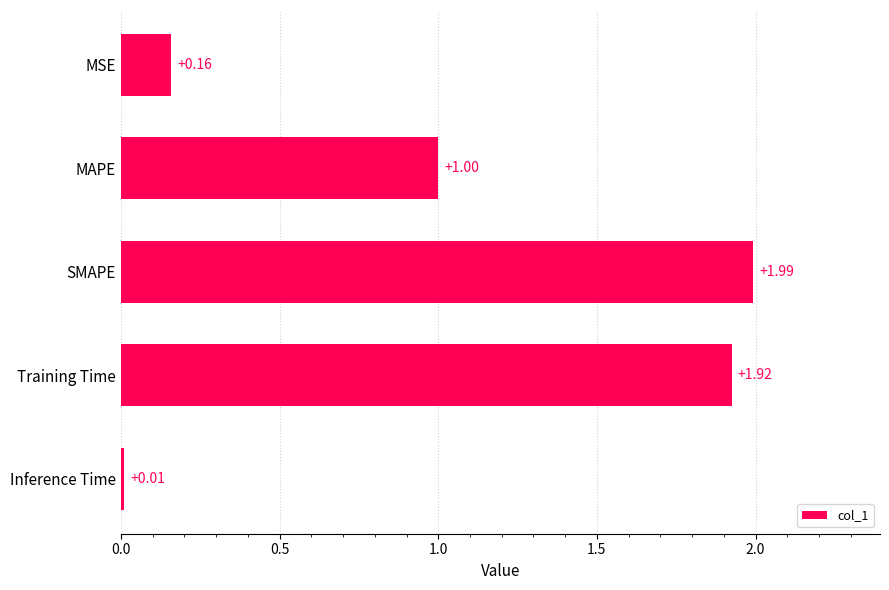

Which label corresponds to the largest value in the chart?

SMAPE